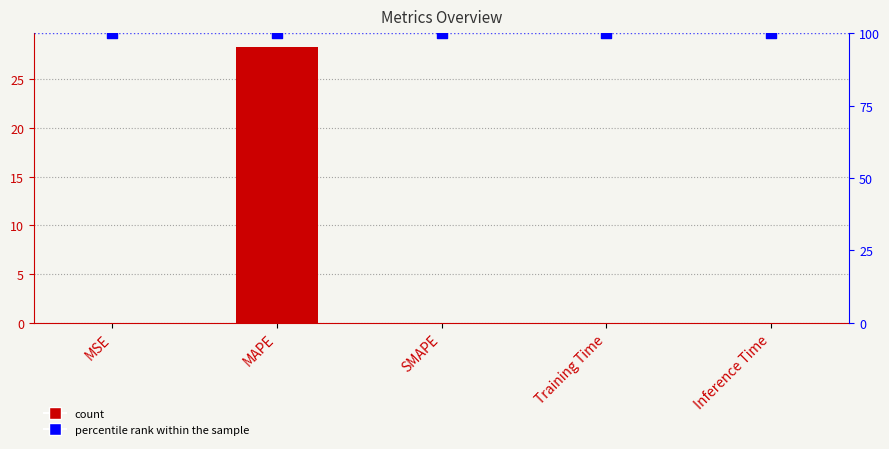

At which category is the sum across all series the highest?

MAPE